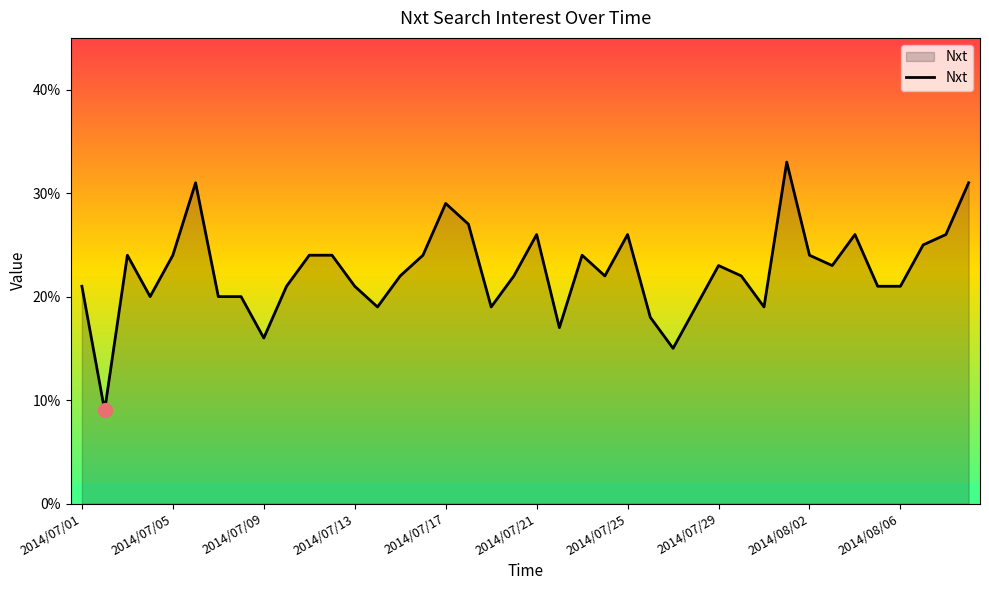

What is the minimum value shown in the chart?

9